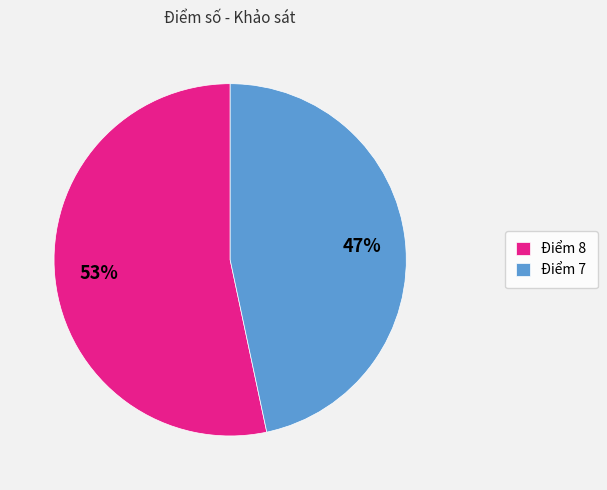

To the nearest percent, what is the combined percentage of Điểm 7 and Điểm 8?

100%